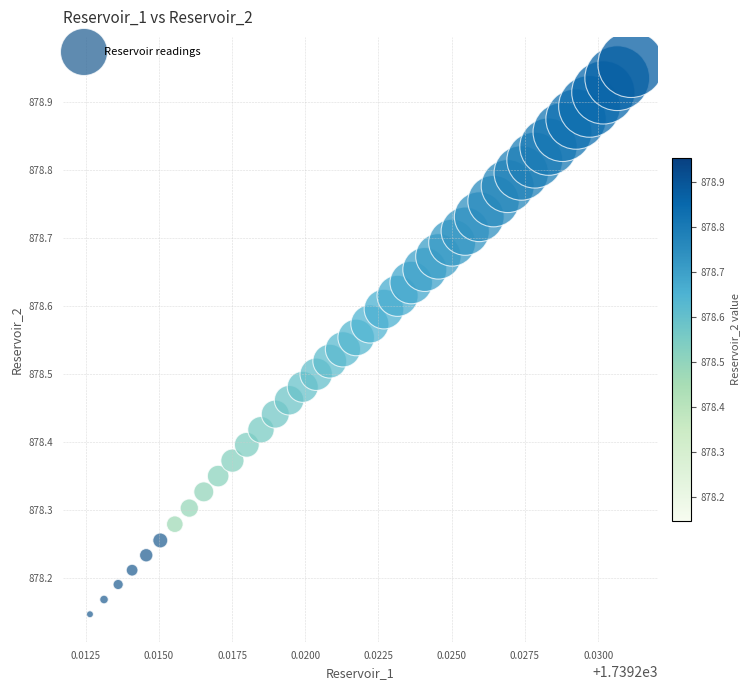

What is the range of Y values (max minus min)?

0.8